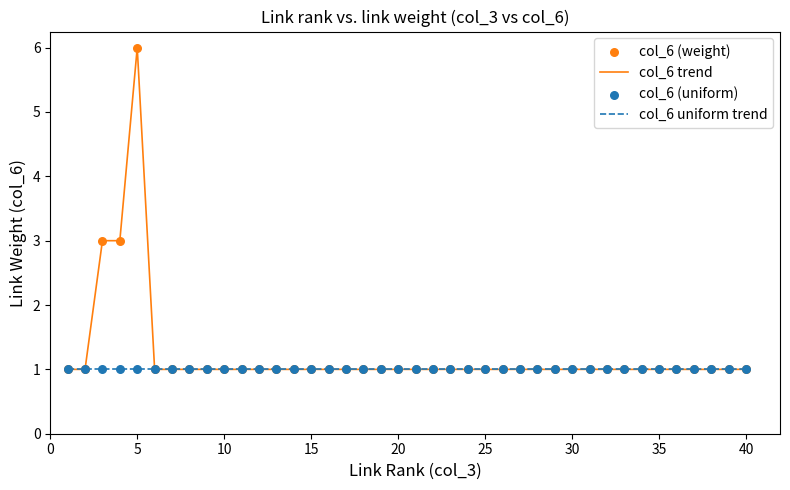

Which series has the widest spread of values?

col_6 trend